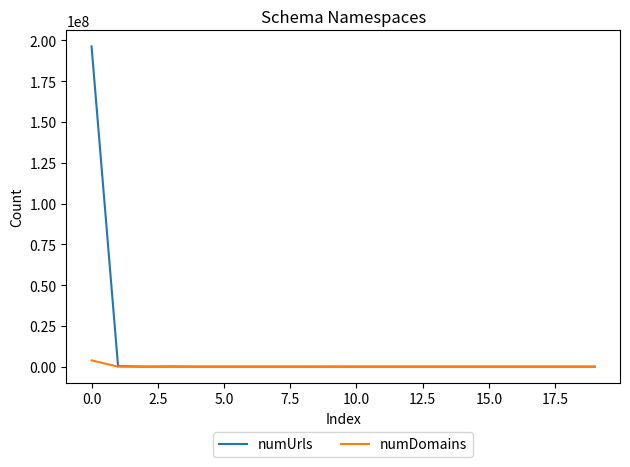

What is the difference between the second highest and second lowest values in the numDomains series?

898